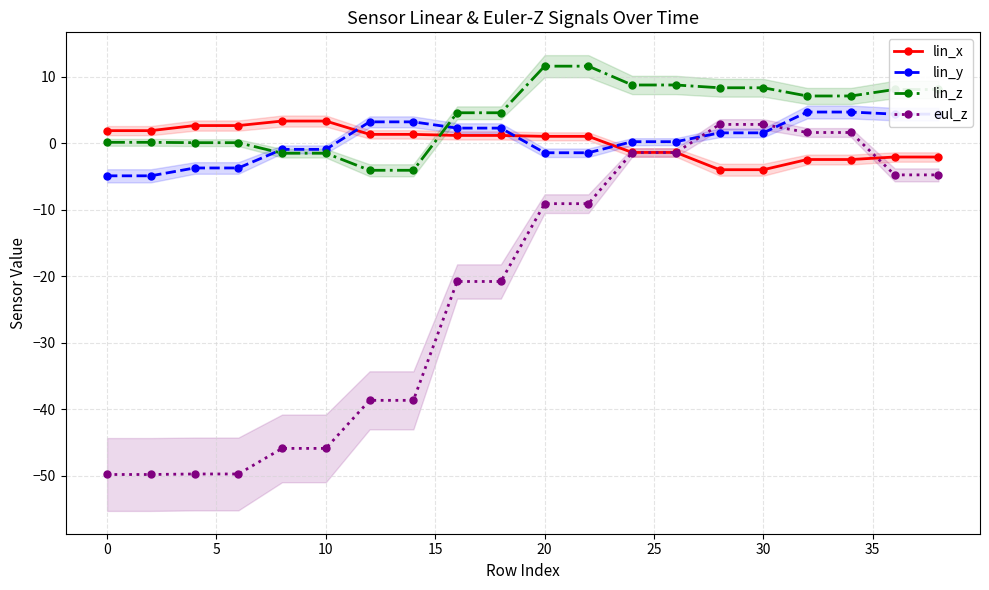

Which series has the largest range (max minus min)?

eul_z